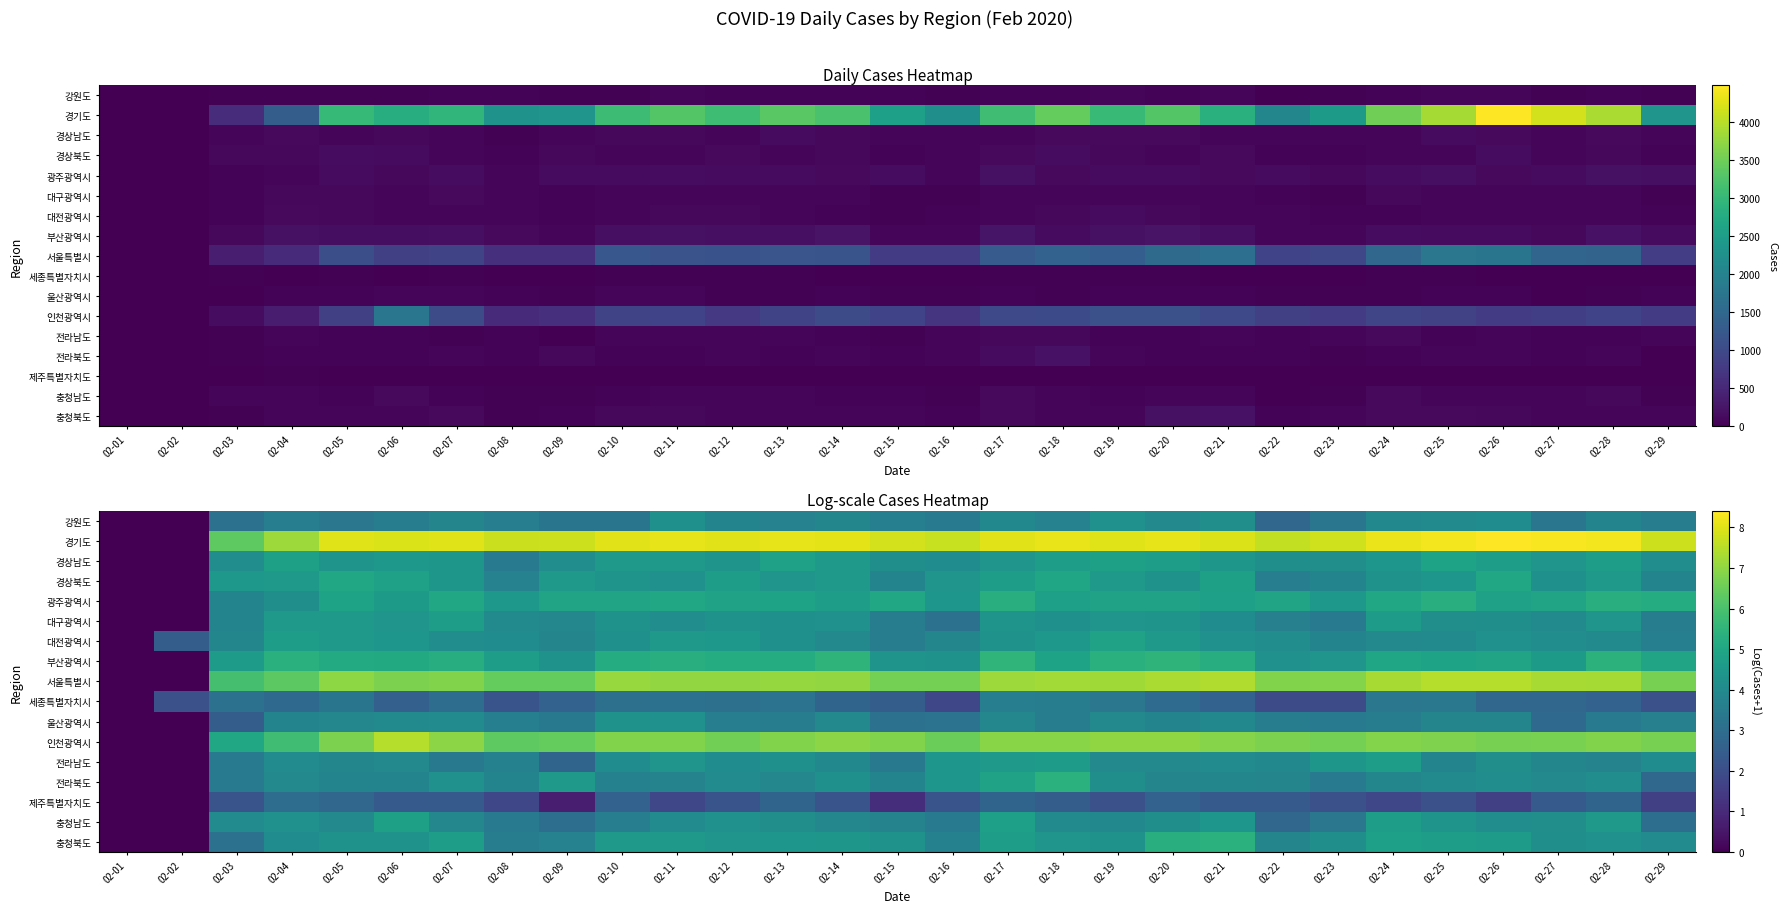

At which category is the sum across all series the highest?

02-17